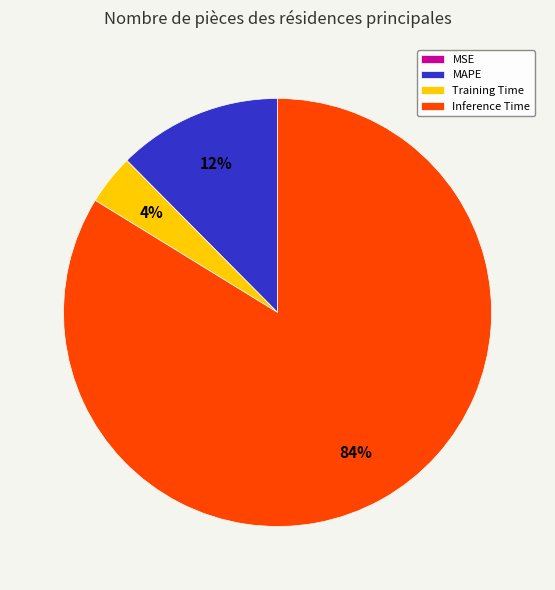

True or false: Inference Time accounts for 84% of the total.

True